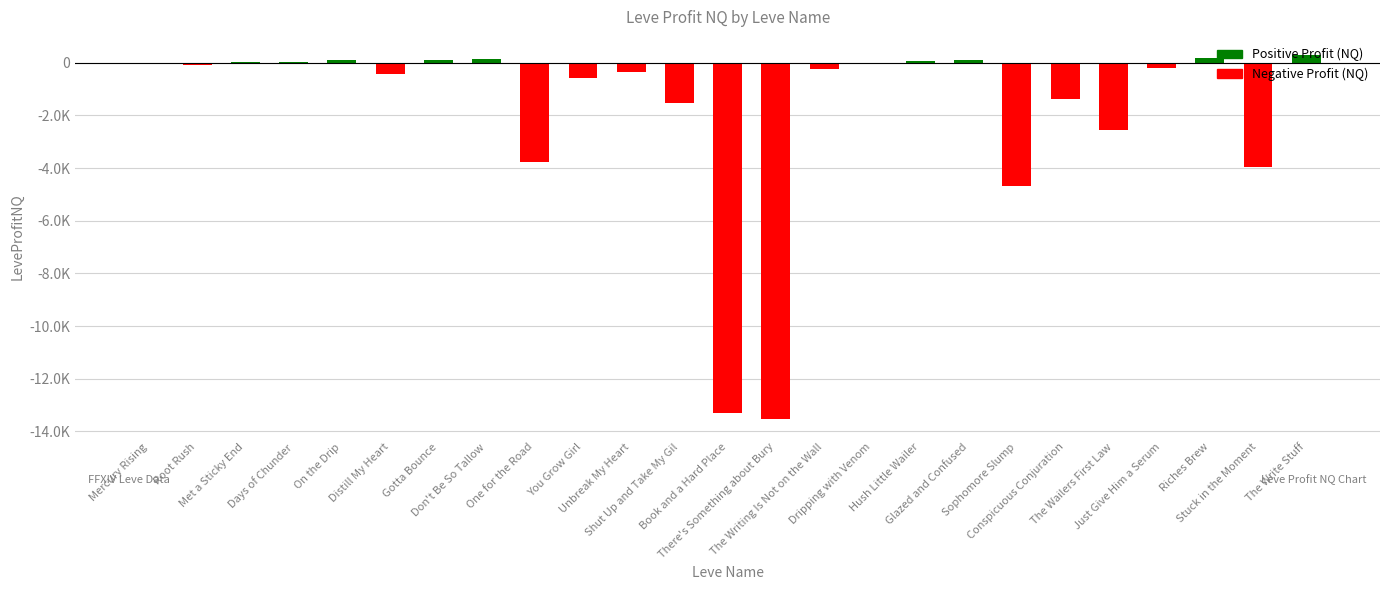

Does the chart contain stacked bars?

No